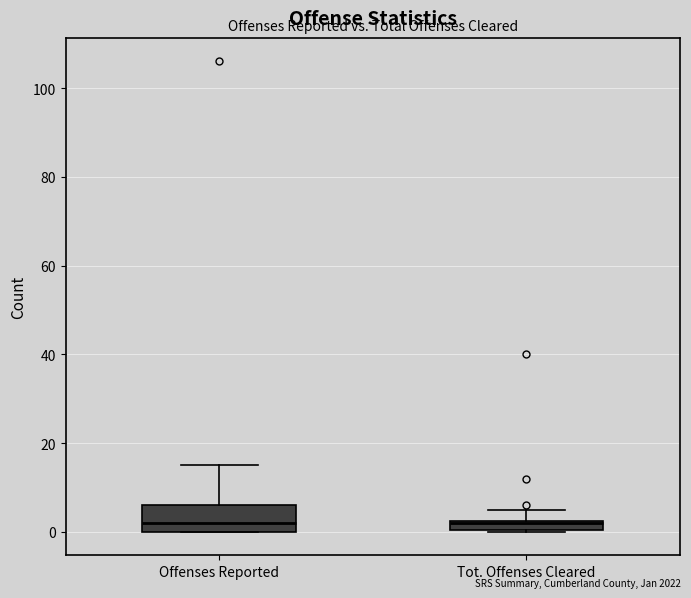

Where is the upper edge of the box for Tot. Offenses Cleared on the y-axis? The values are not printed on the chart, so give them approximately, as read against the axis.

2